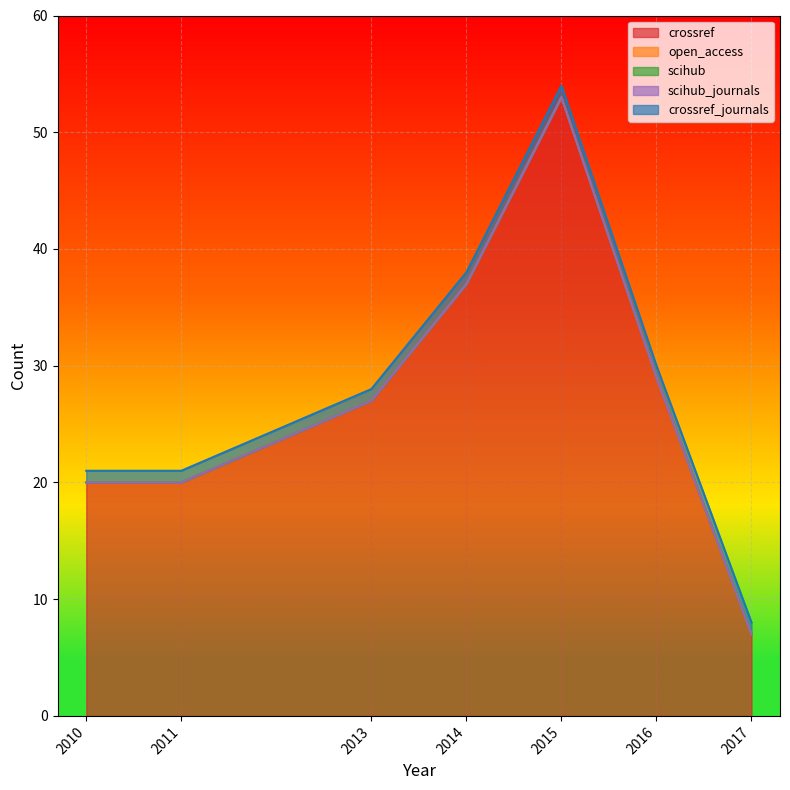

What are all the series names shown in the legend?

crossref, open_access, scihub, scihub_journals, crossref_journals